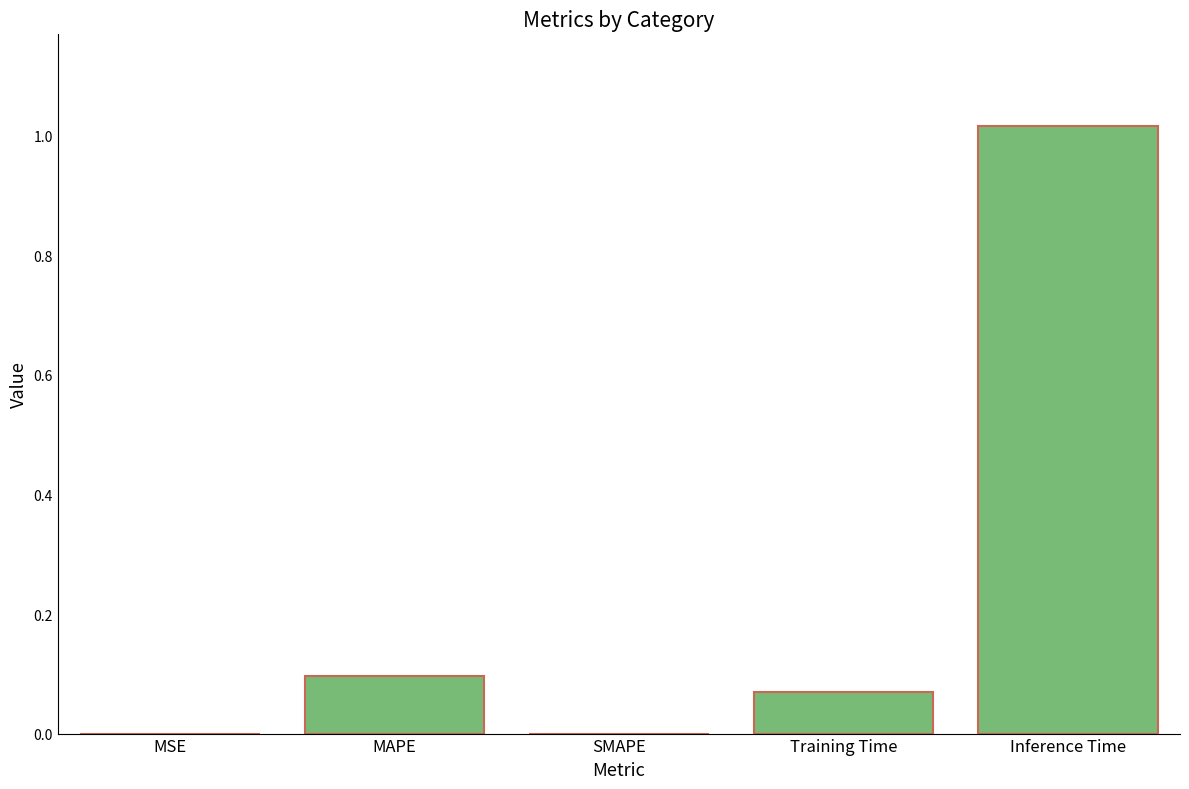

True or false: the data shows 0.0 at SMAPE.

True